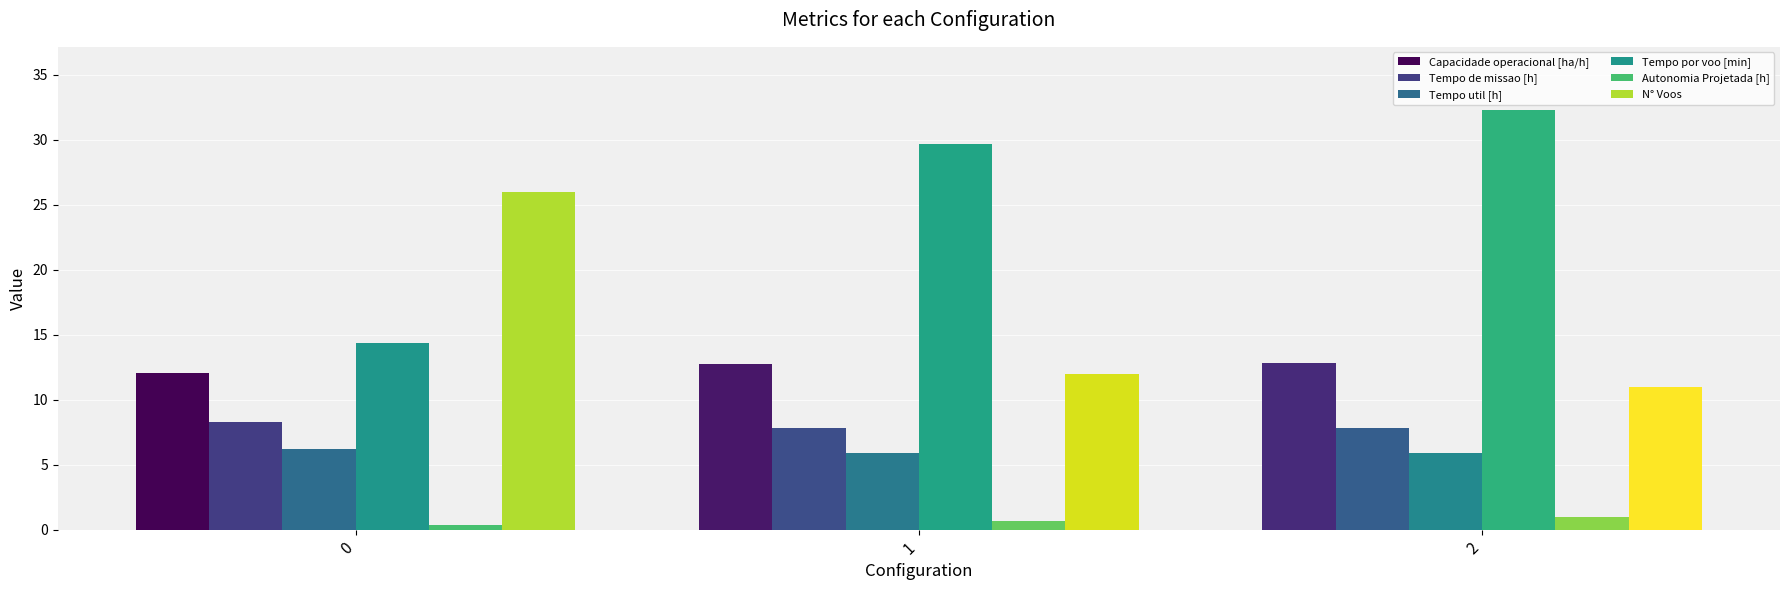

What is the average value of the Tempo por voo [min] series?

25.5